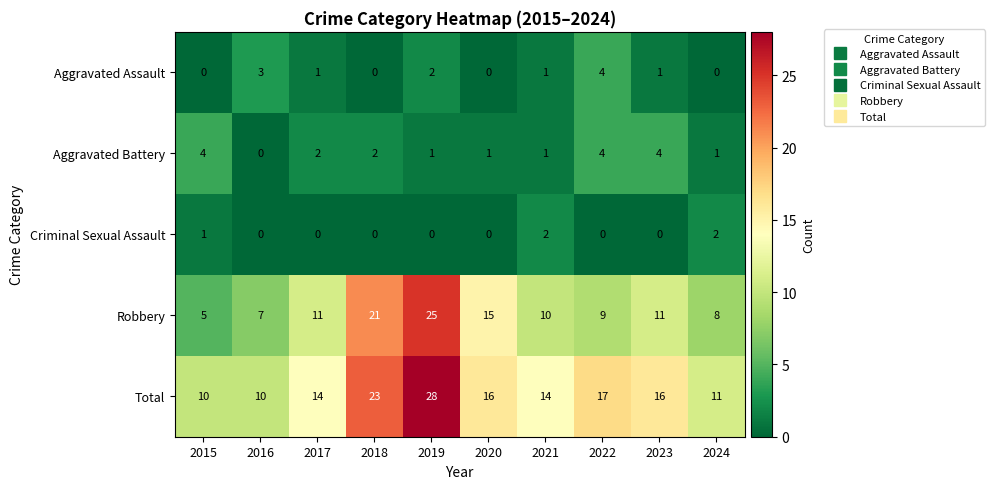

The Aggravated Assault series shows 4 at 2022. True or false?

True